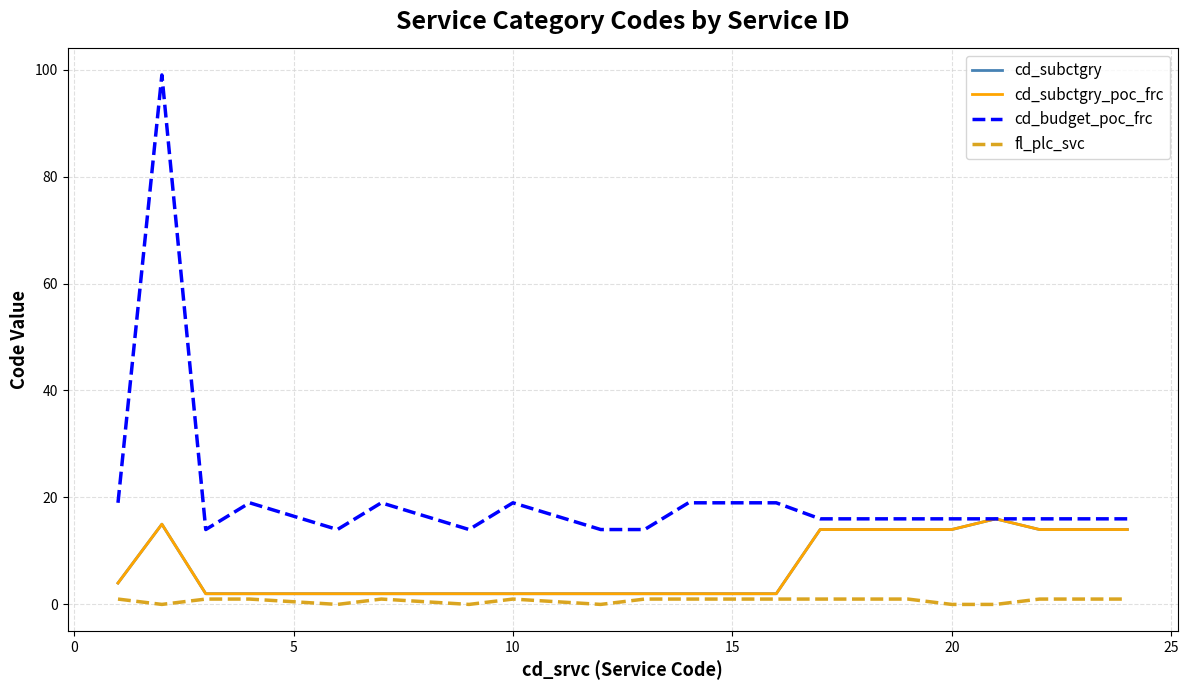

Does the chart have visible grid lines?

Yes